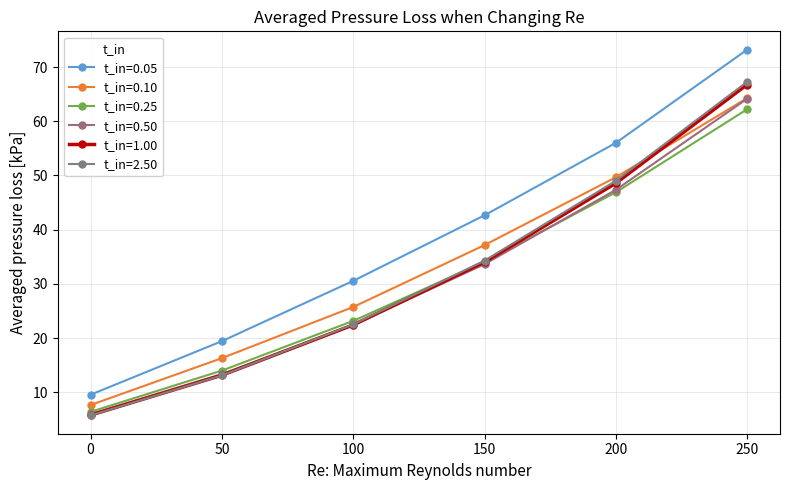

The value of t_in=0.50 at 150 is 33.6. True or false?

True